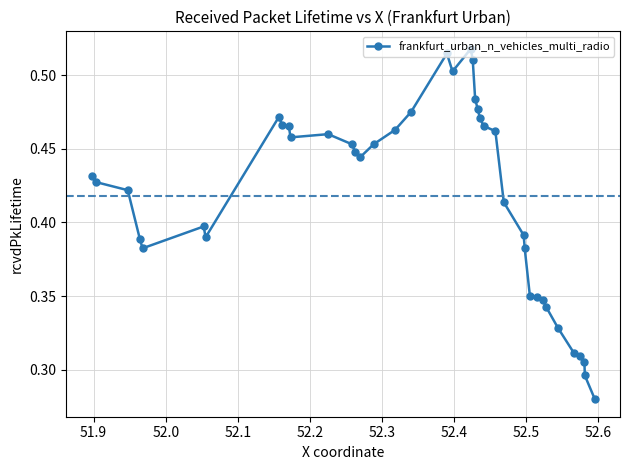

How many values are between 0 and 1?

40